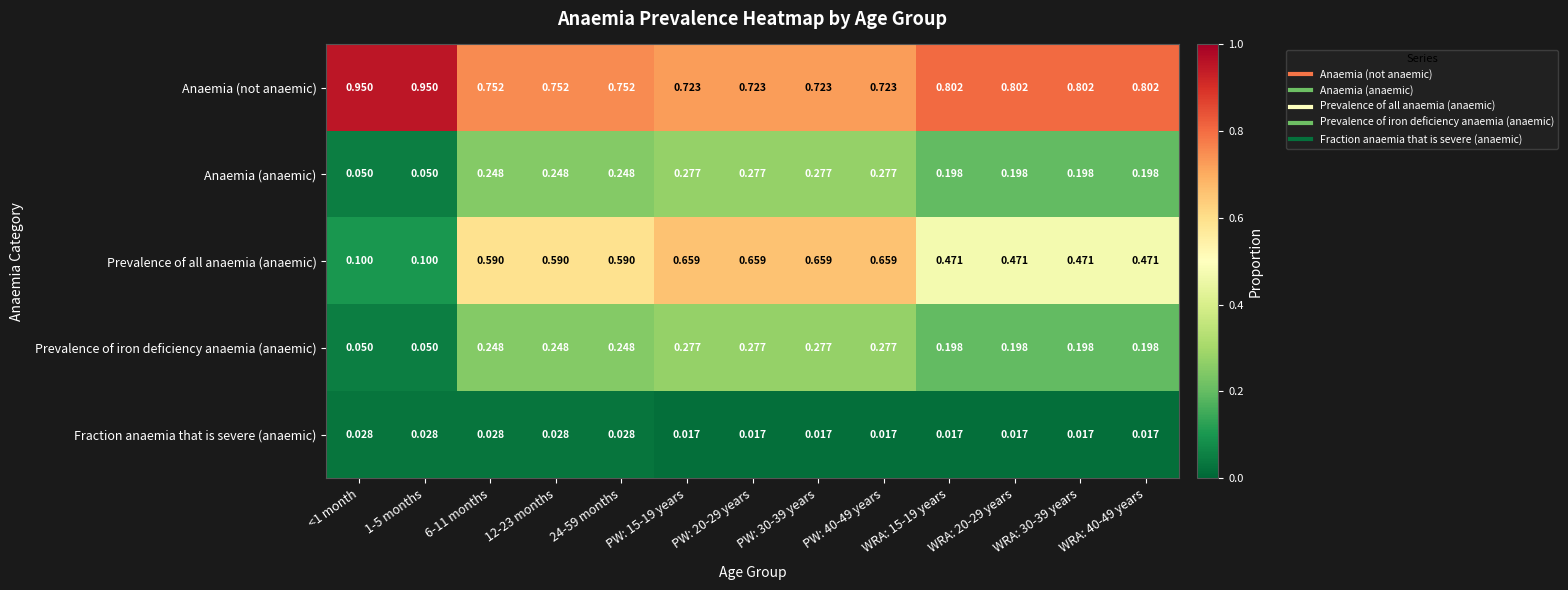

Which series has the largest total across all categories?

Anaemia (not anaemic)